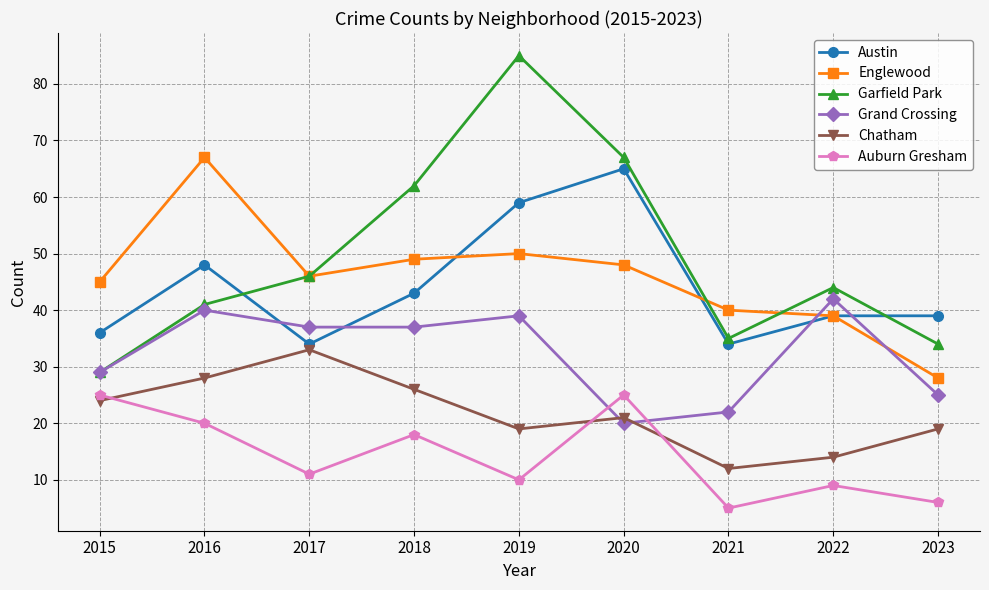

Where does the Garfield Park series first go above 44?

2017